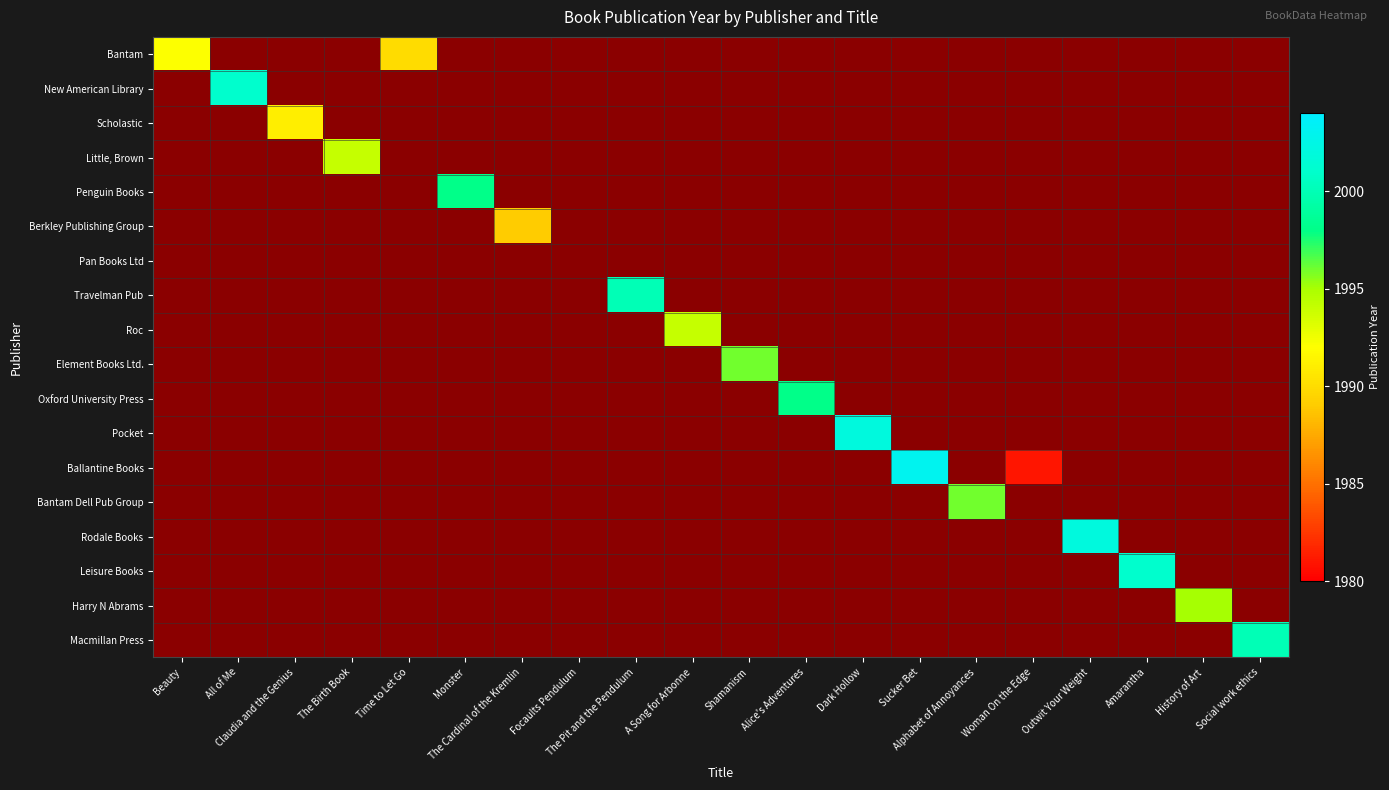

At Claudia and the Genius, list the series in order from smallest to largest.

Bantam, New American Library, Little, Brown, Penguin Books, Berkley Publishing Group, Pan Books Ltd, Travelman Pub, Roc, Element Books Ltd., Oxford University Press, Pocket, Ballantine Books, Bantam Dell Pub Group, Rodale Books, Leisure Books, Harry N Abrams, Macmillan Press, Scholastic